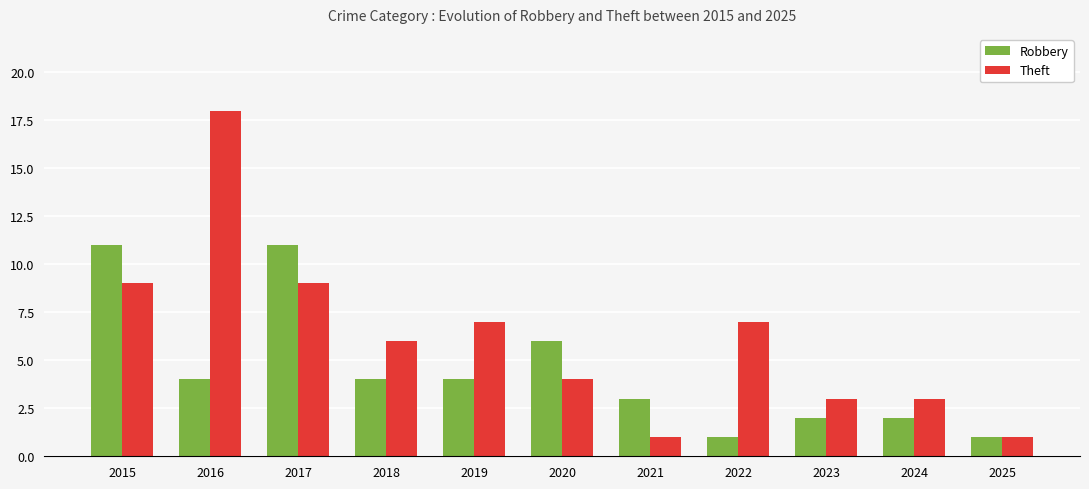

Which series has the largest total across all categories?

Theft